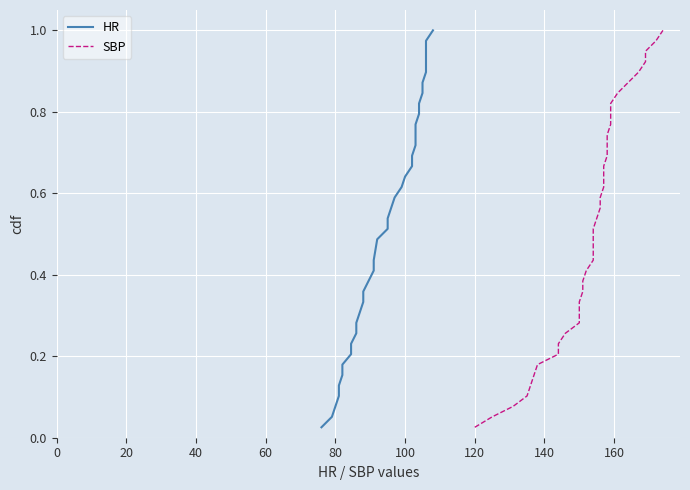

Is this an area chart (filled region under the line)?

No